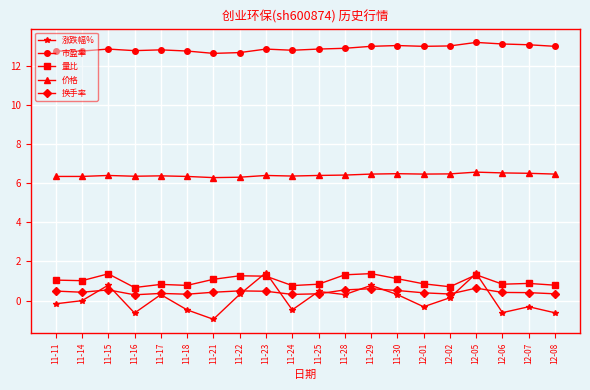

What is the highest value of the 市盈率 series?

13.2